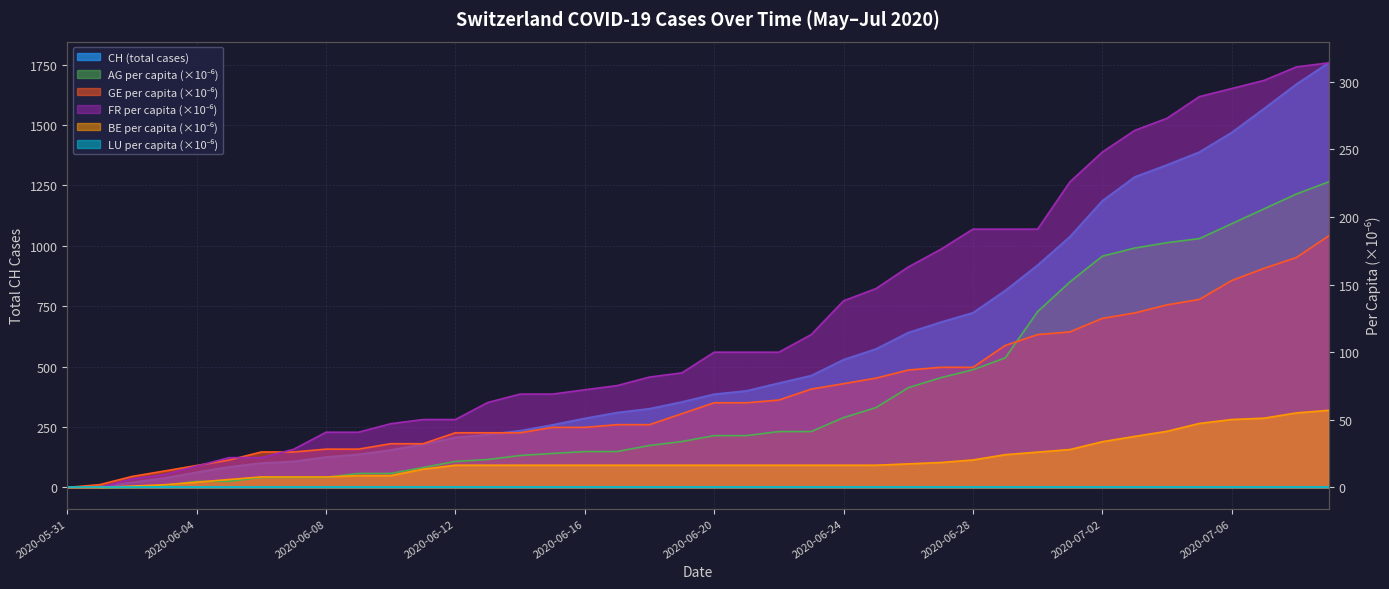

Between 34 and 21, which is larger?

34